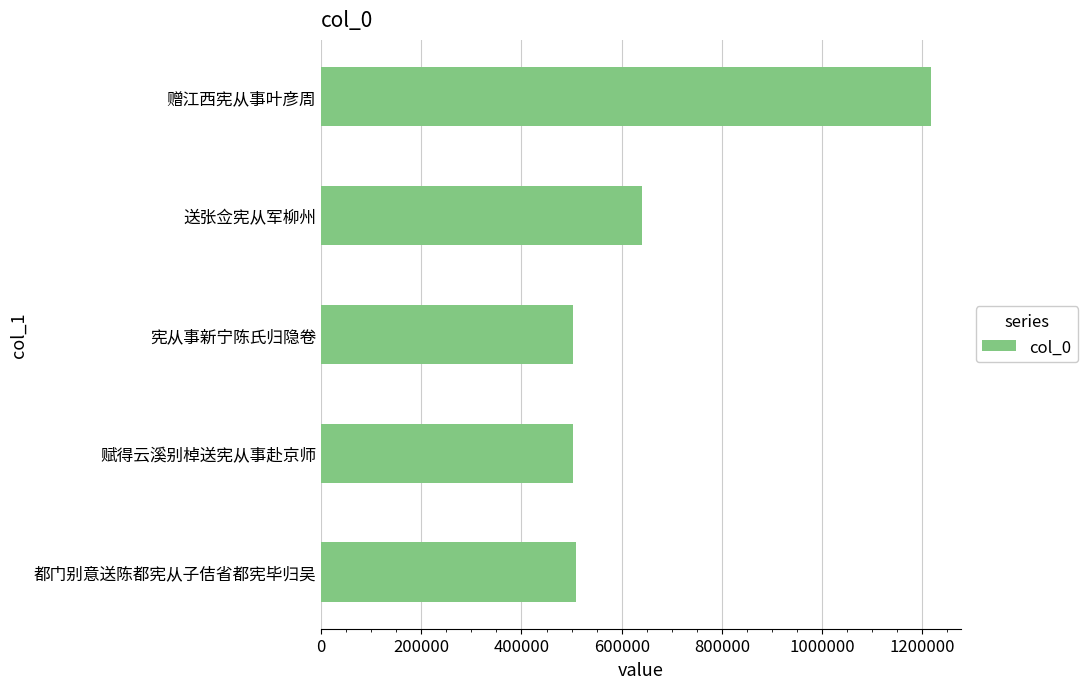

Does the chart contain any negative values?

No